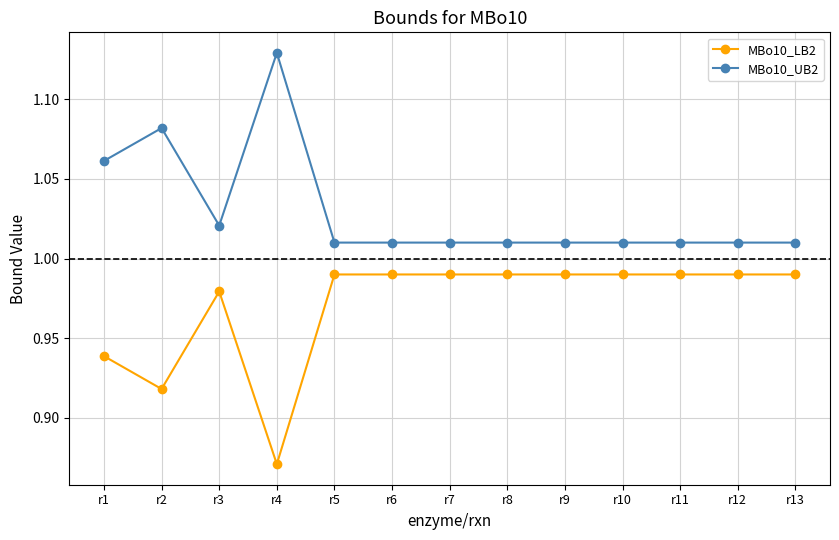

Rank the series by their average value, from highest to lowest.

MBo10_UB2, MBo10_LB2